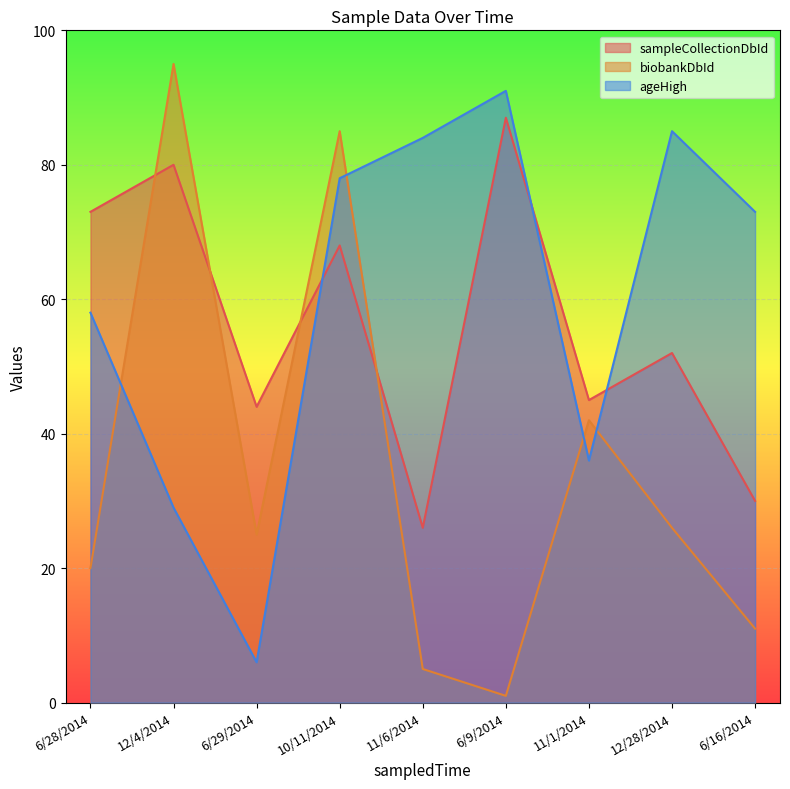

Rank the categories by sampleCollectionDbId value from lowest to highest.

11/6/2014, 6/16/2014, 6/29/2014, 11/1/2014, 12/28/2014, 10/11/2014, 6/28/2014, 12/4/2014, 6/9/2014